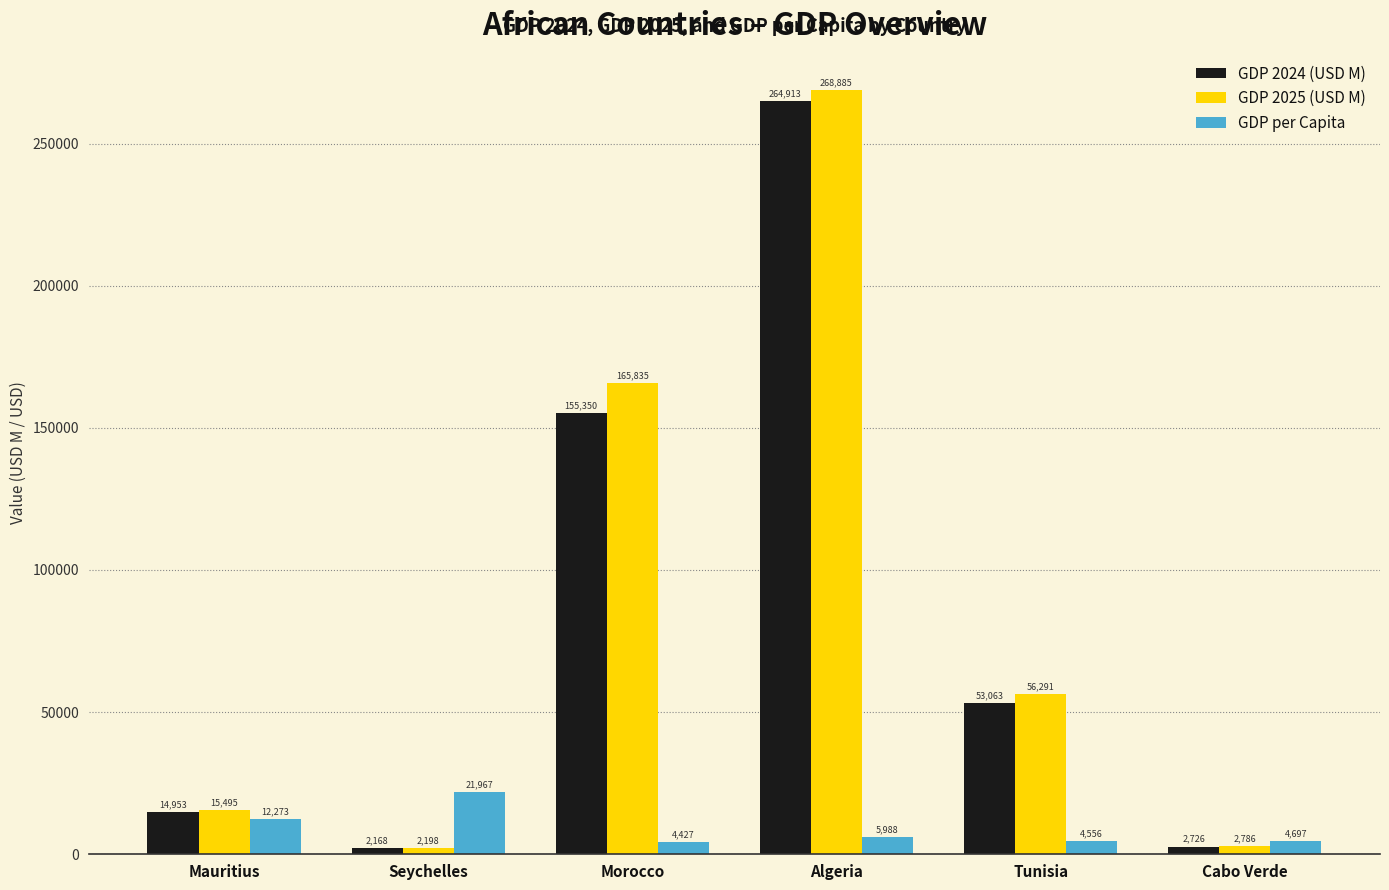

Rank the series by their maximum value, from lowest to highest.

GDP per Capita, GDP 2024 (USD M), GDP 2025 (USD M)